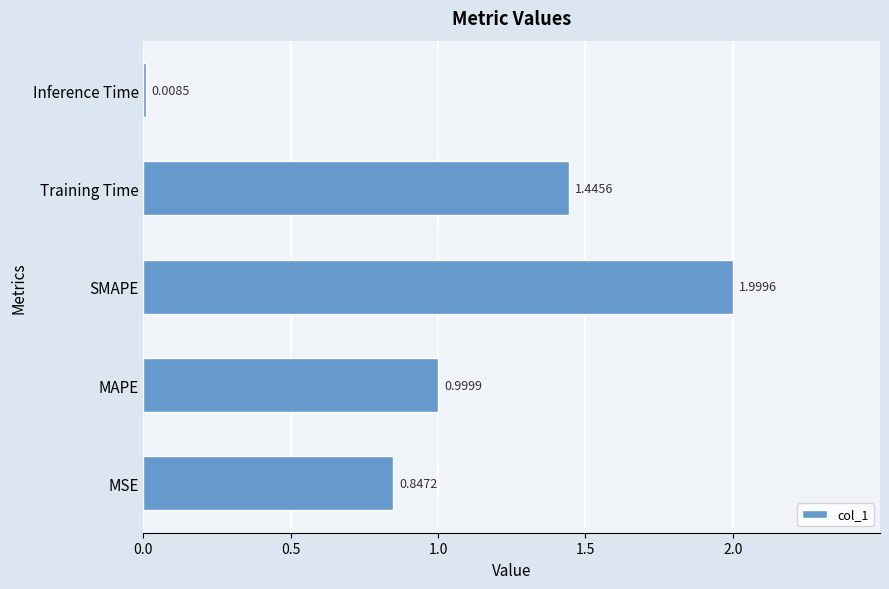

Are the bars grouped side by side (vs. stacked)?

No